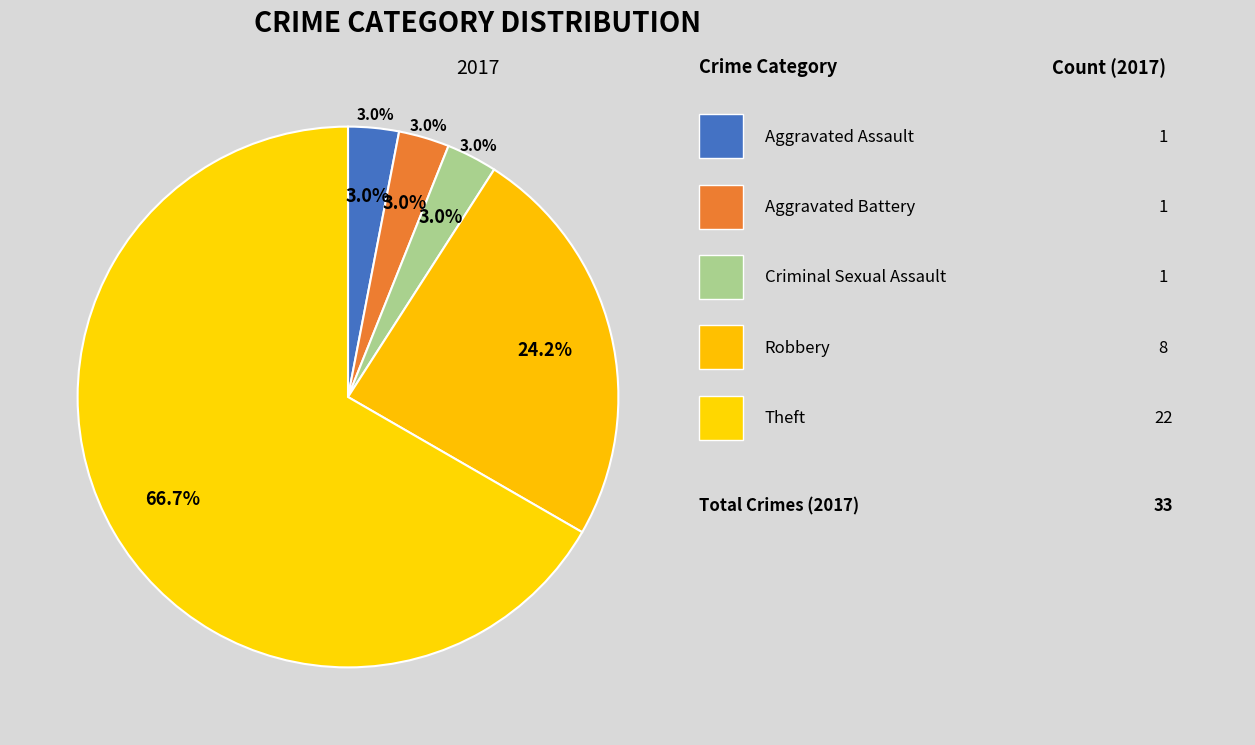

What is the ratio of the value at Robbery to the value at Aggravated Assault?

8.0